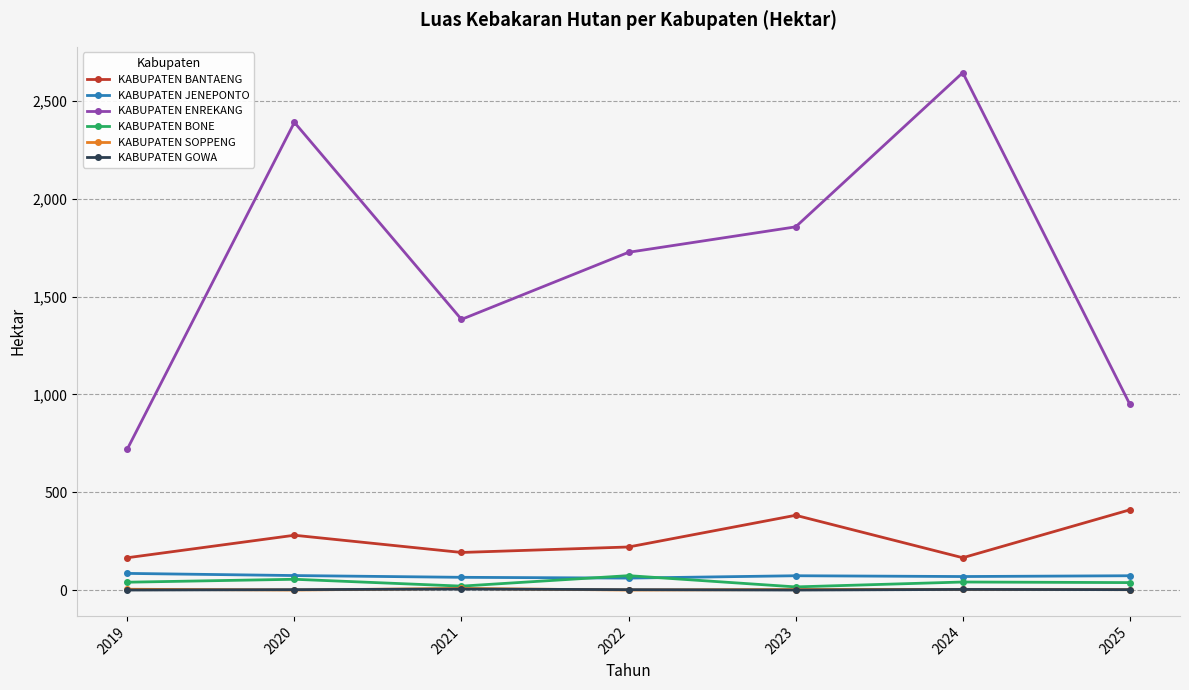

True or false: KABUPATEN BANTAENG and KABUPATEN JENEPONTO cross at least once.

False